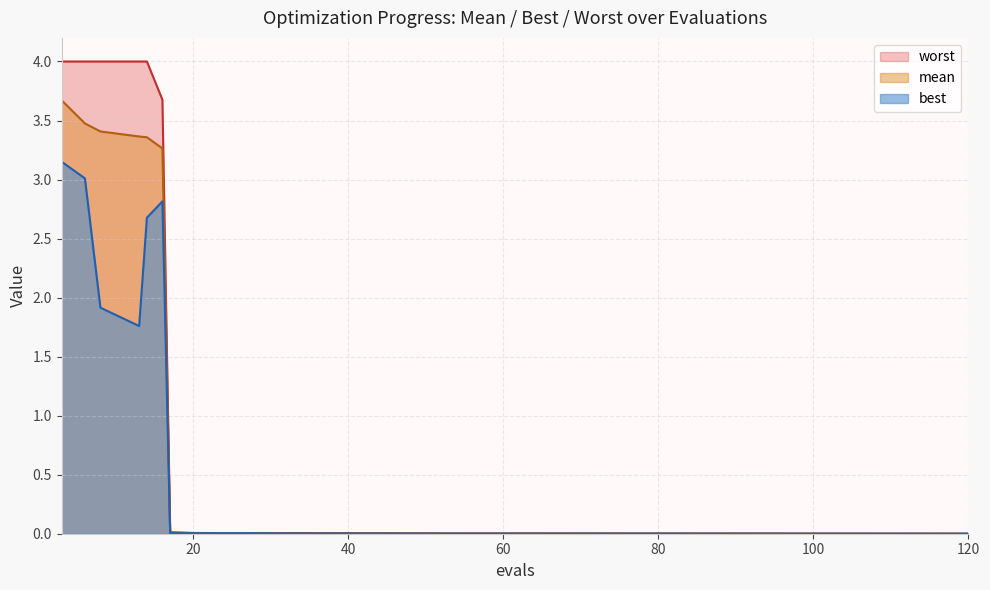

At how many categories does at least one series exceed 3?

6